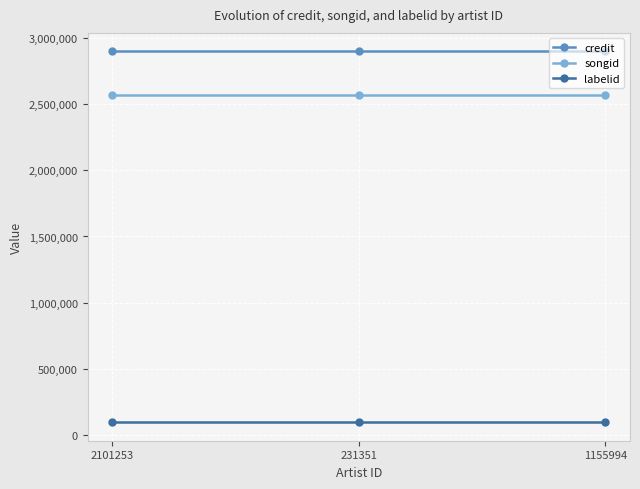

What is the minimum value shown in the chart?

98445